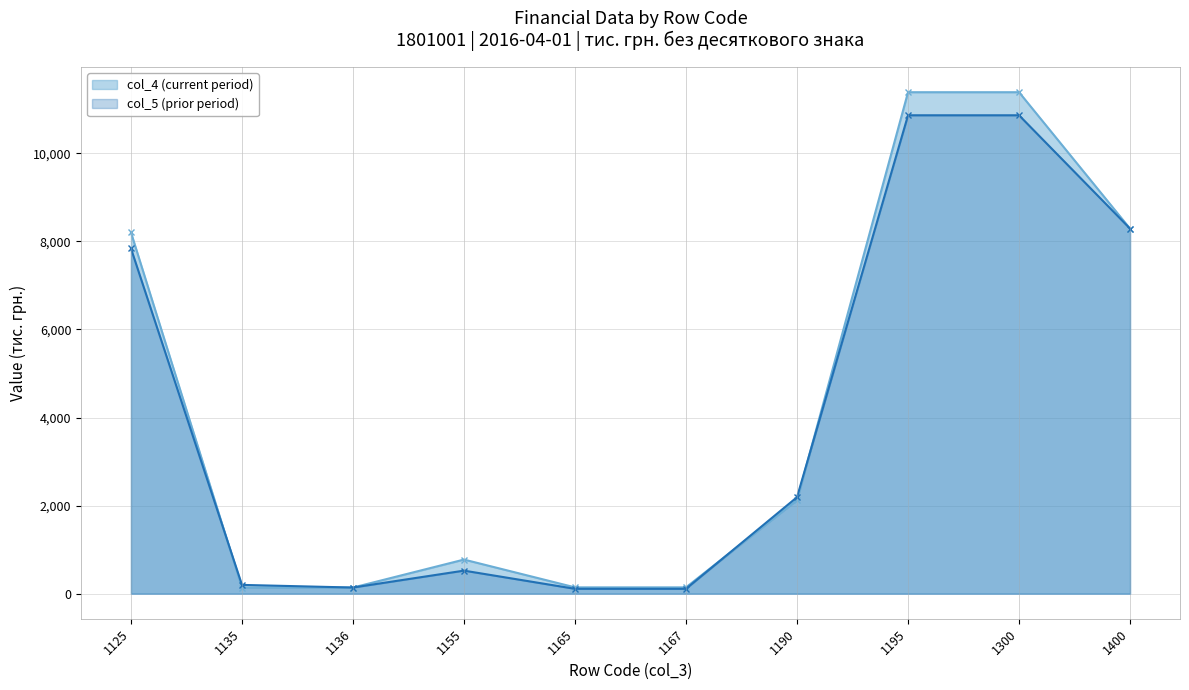

What is the value of the col_5 (prior period) point at the 2nd from the left?

199